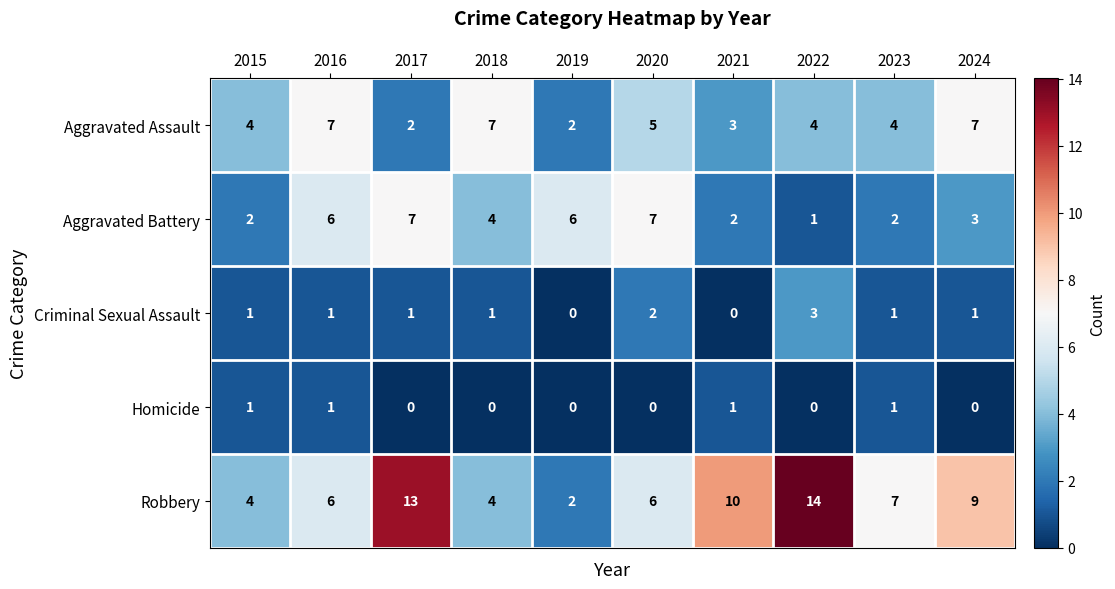

Between 2015 and 2023, which series saw the biggest shift?

Robbery